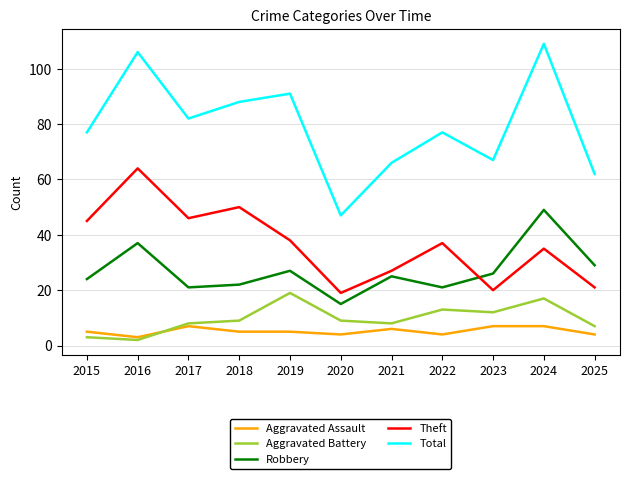

What are all the series names shown in the legend?

Aggravated Assault, Aggravated Battery, Robbery, Theft, Total